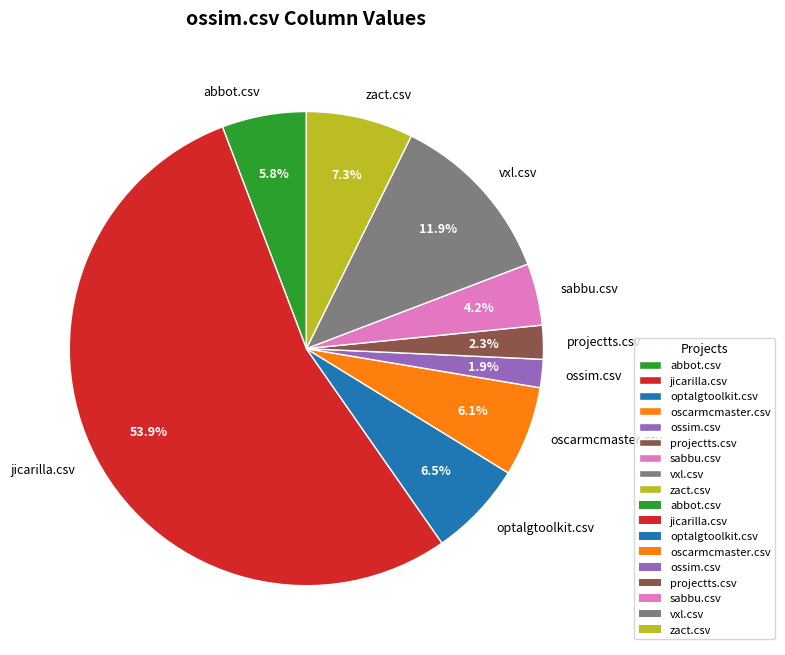

Is it true that ossim.csv is 13% of the pie?

False